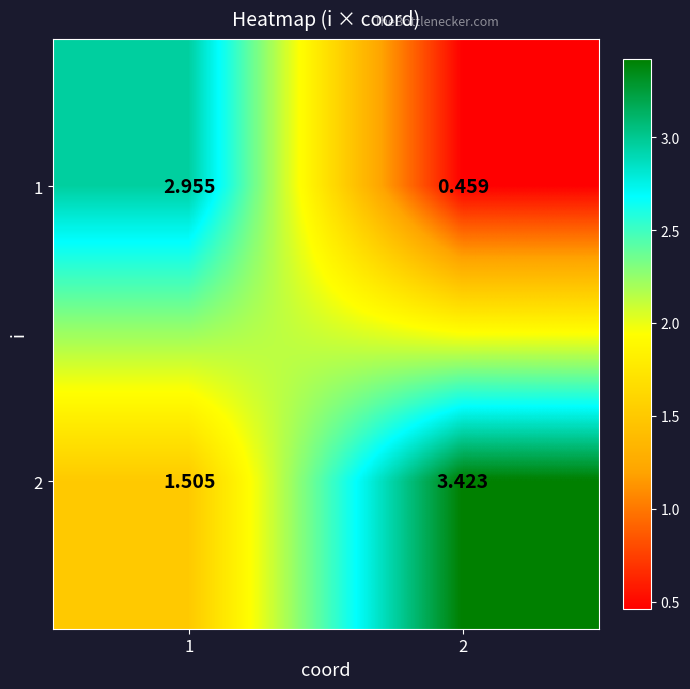

Which series has the largest range (max minus min)?

1